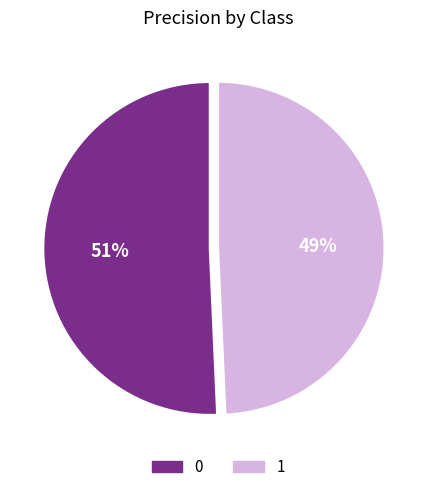

True or false: 1 accounts for 49% of the total.

True